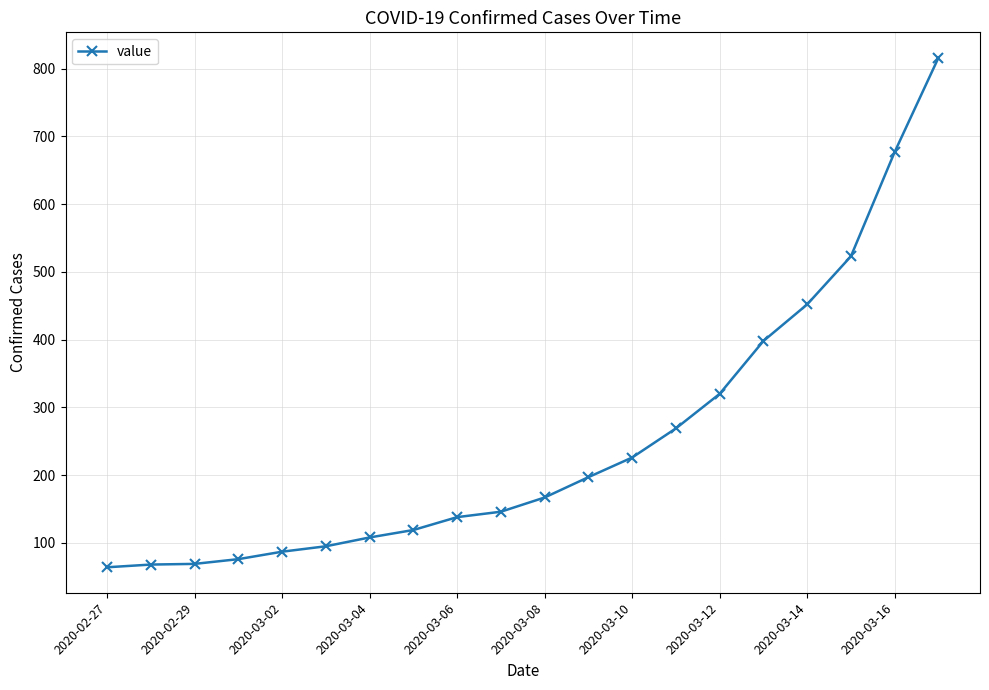

Does the chart display data point markers on the line(s)?

Yes